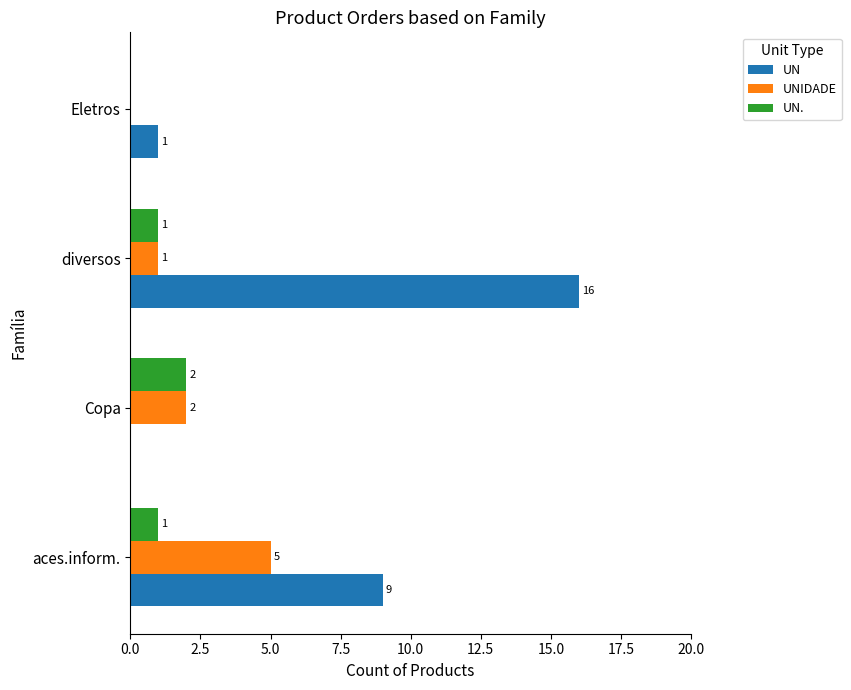

Which series has the largest total across all categories?

UN